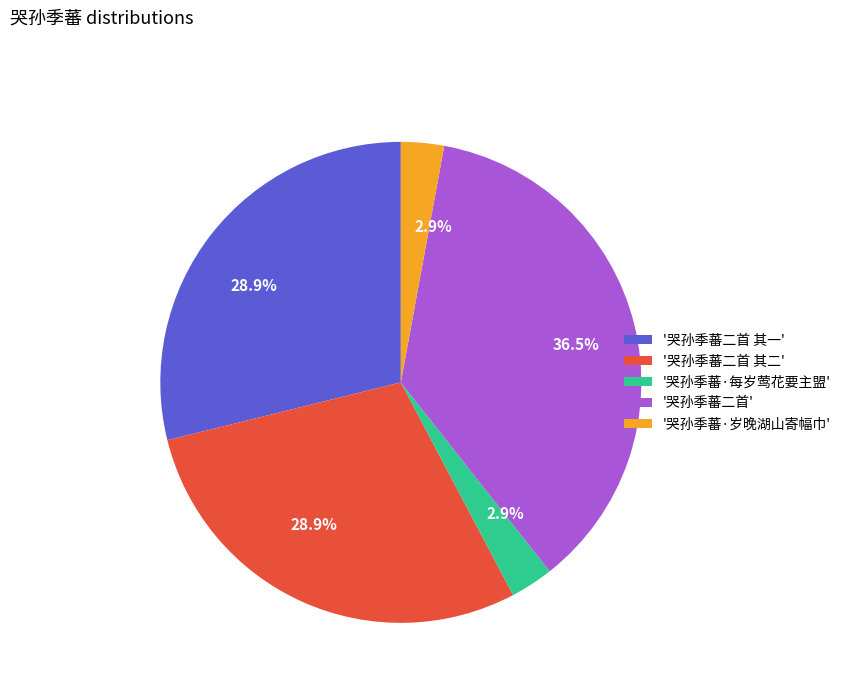

Do '哭孙季蕃二首' and '哭孙季蕃·每岁莺花要主盟' together represent more than half of the pie?

No